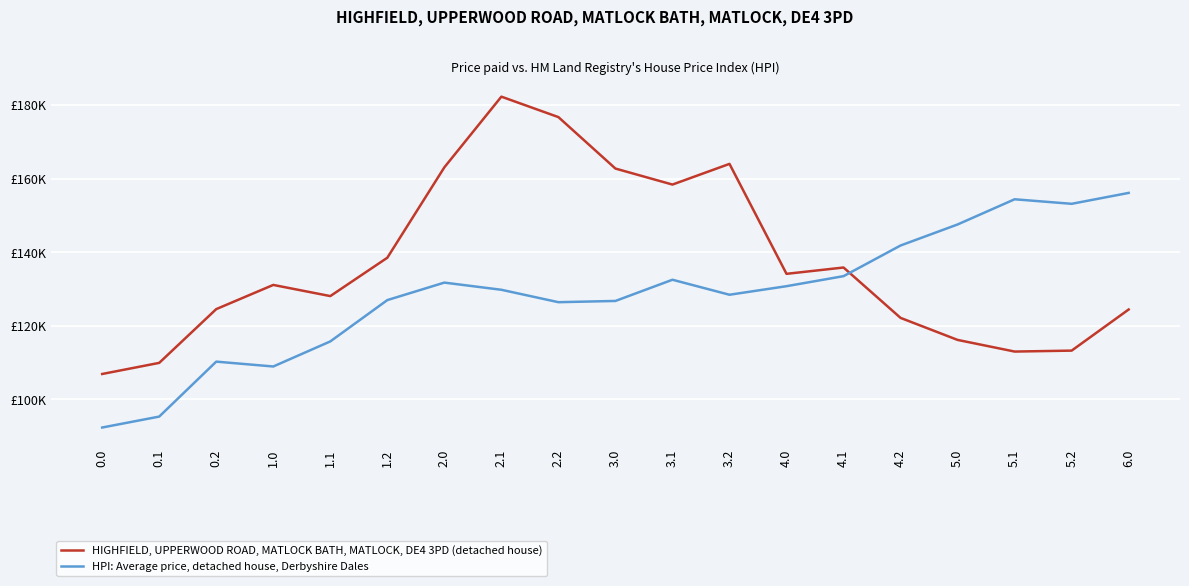

Does the chart display data point markers on the line(s)?

No